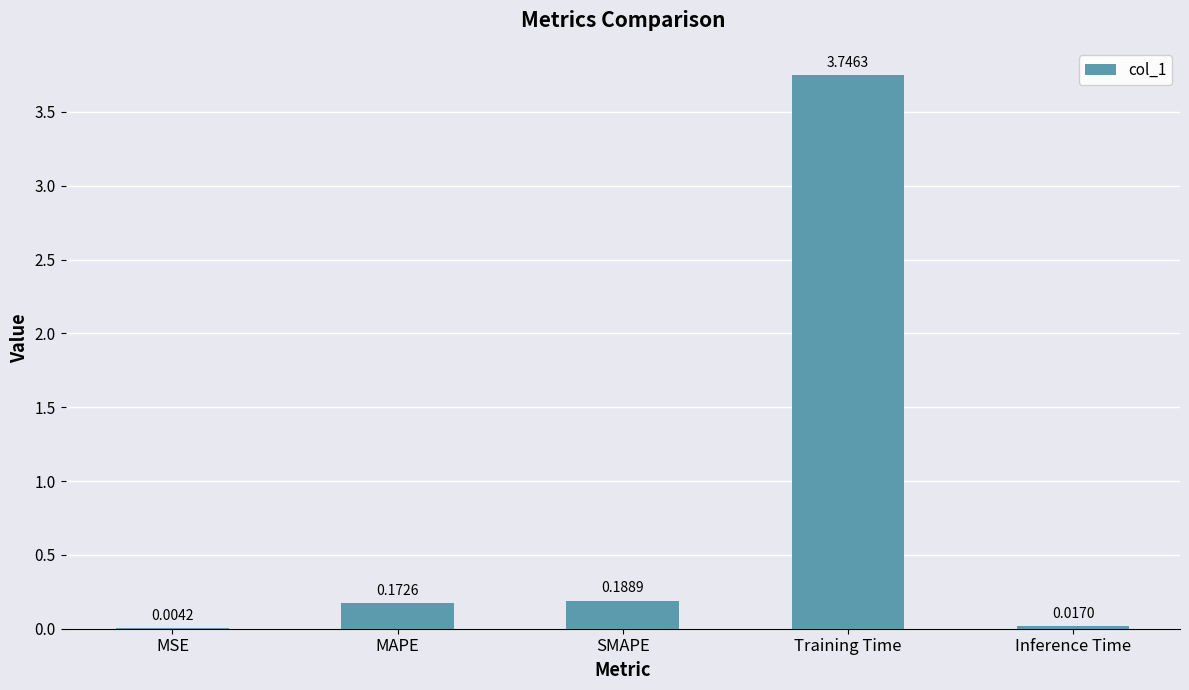

Are the bars grouped side by side (vs. stacked)?

No